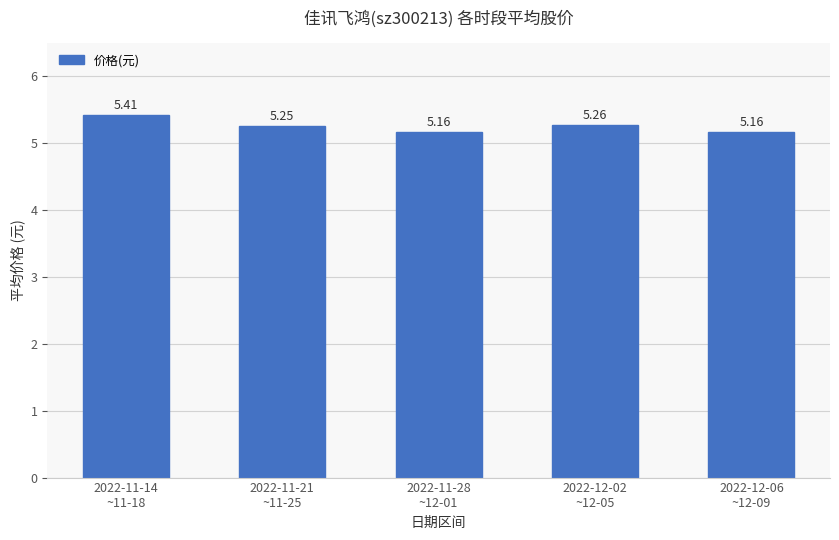

What is the sum of all values?

26.2